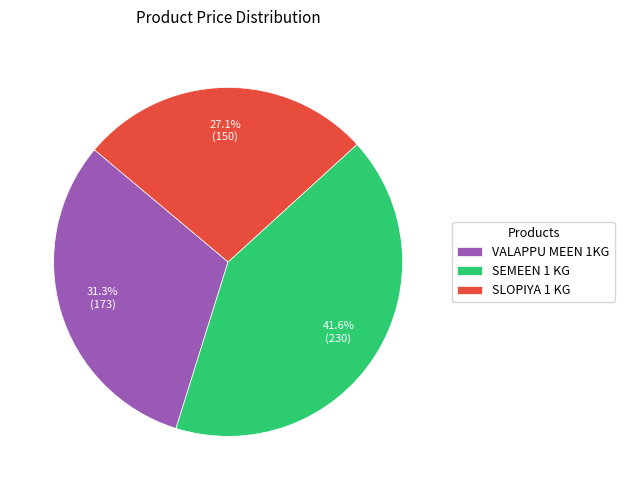

To the nearest percent, what is the difference between the SEMEEN 1 KG and VALAPPU MEEN 1KG slice percentages?

10%